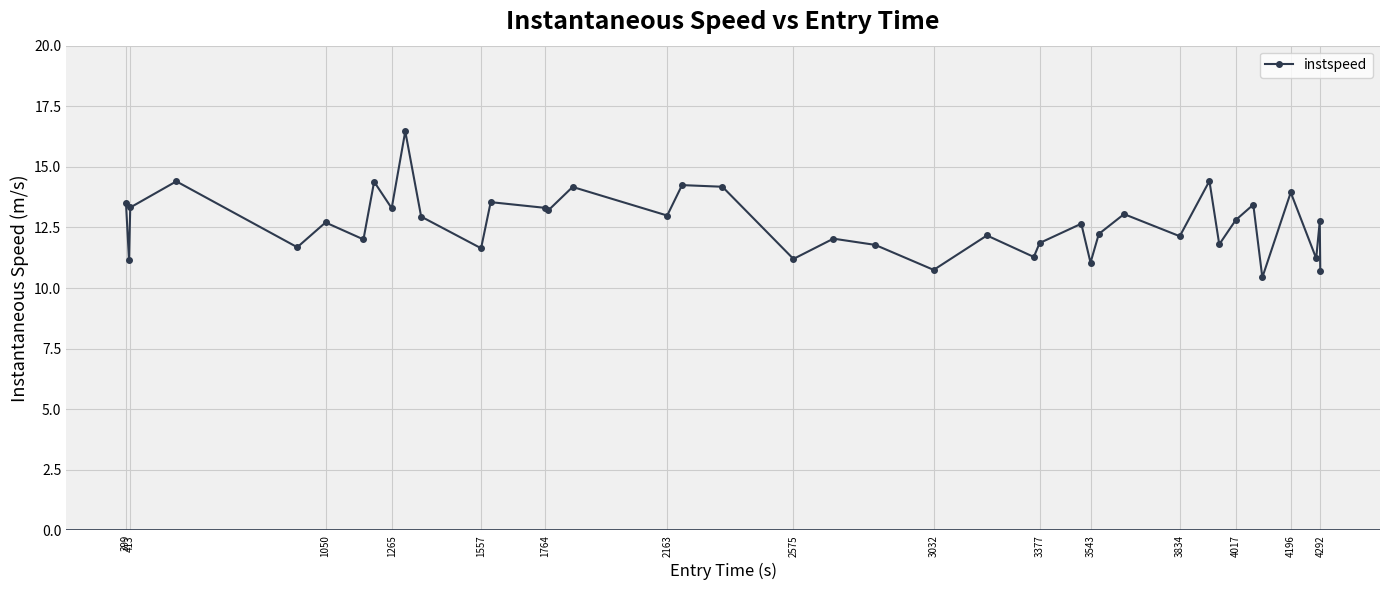

What is the smallest value displayed?

10.4